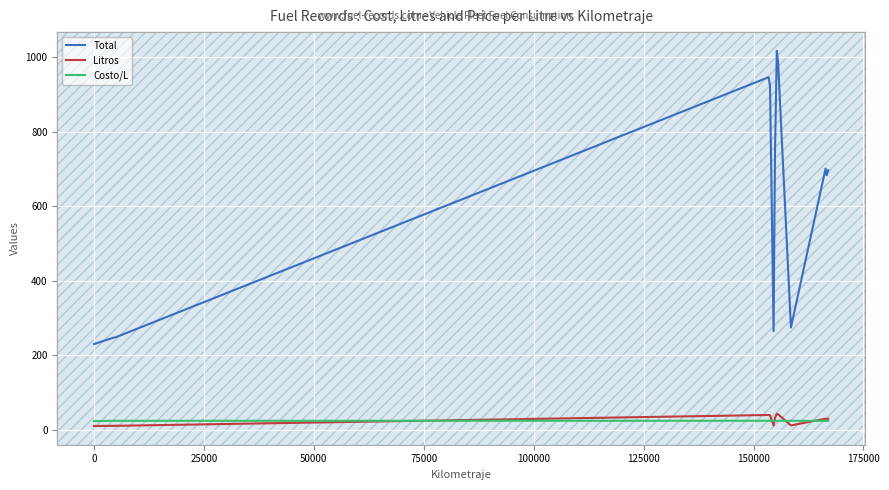

True or false: Costo/L and Total intersect in this chart.

False